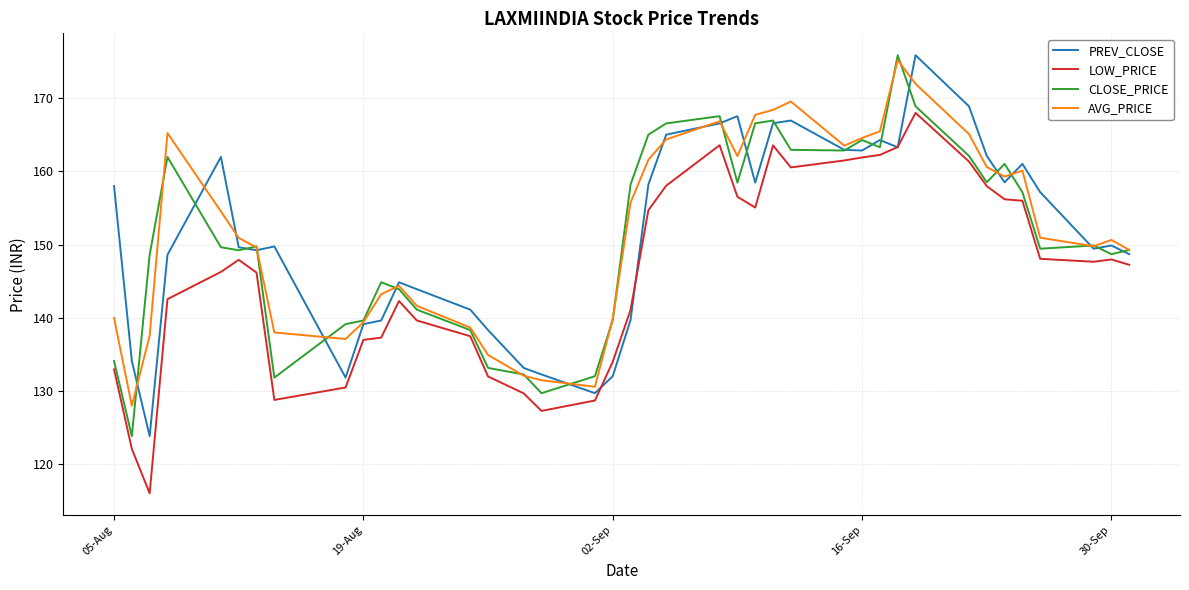

Which series ends up on top after the final intersection of AVG_PRICE and PREV_CLOSE?

AVG_PRICE